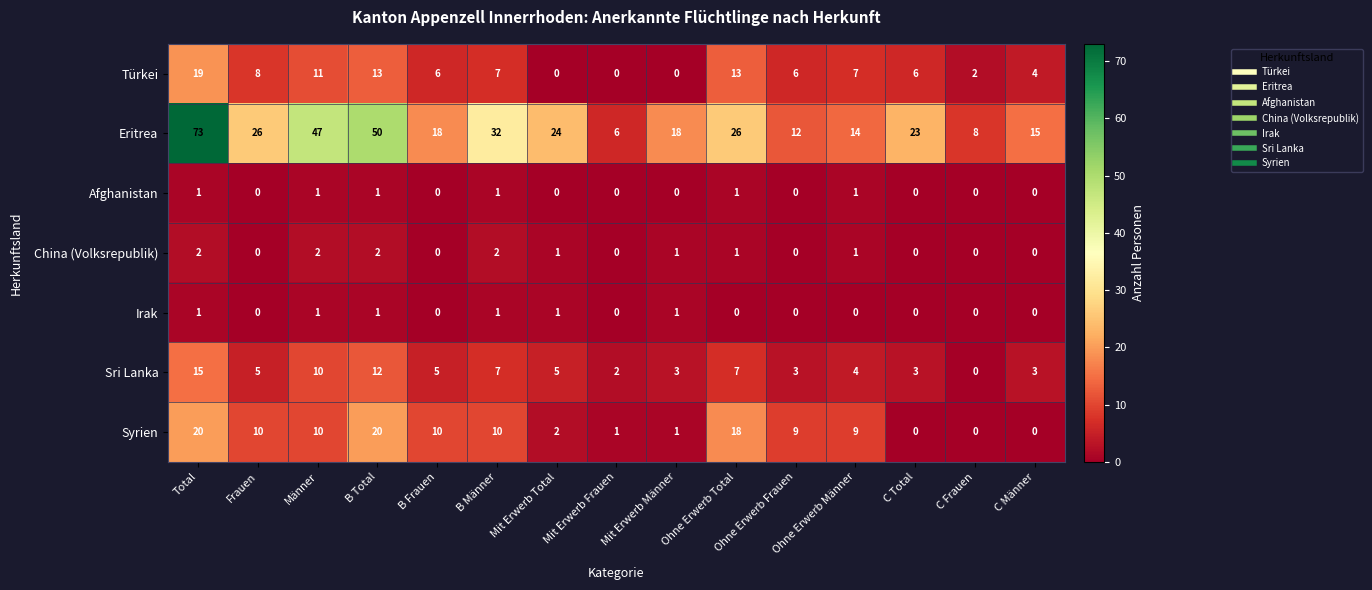

Read the Eritrea value at Mit Erwerb Frauen.

6